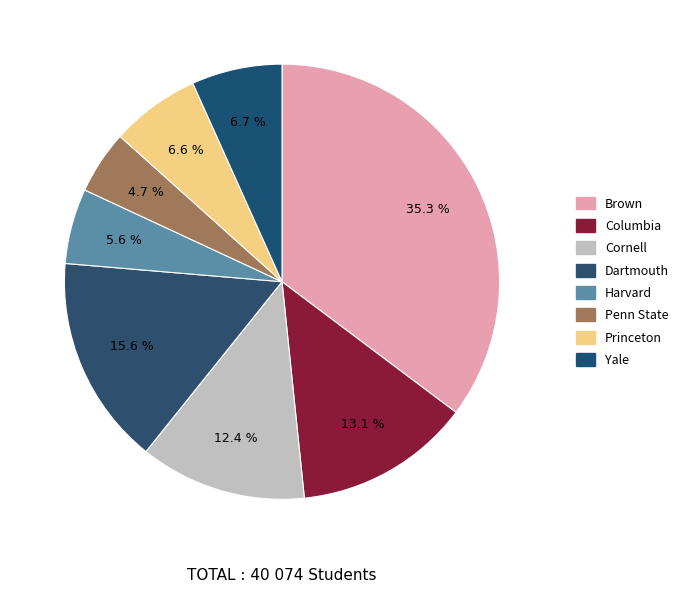

What is the change in value from Cornell to Penn State?

-3078